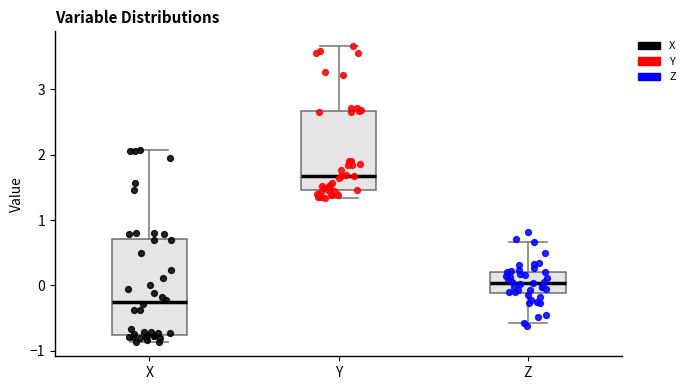

Where does the median line of the box for Y sit on the y-axis? The values are not printed on the chart, so give them approximately, as read against the axis.

1.7